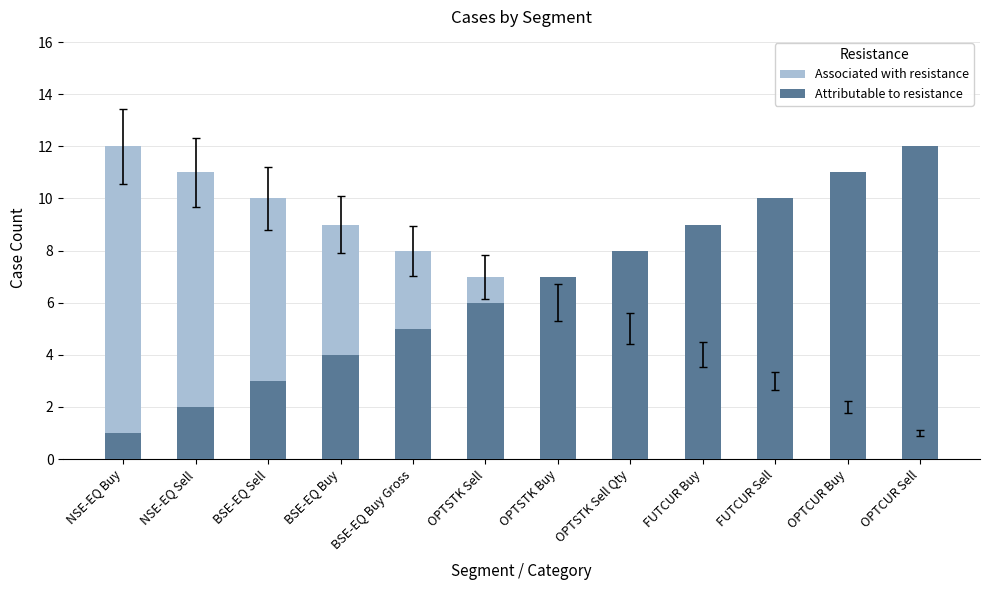

Which series has the largest range (max minus min)?

Associated with resistance